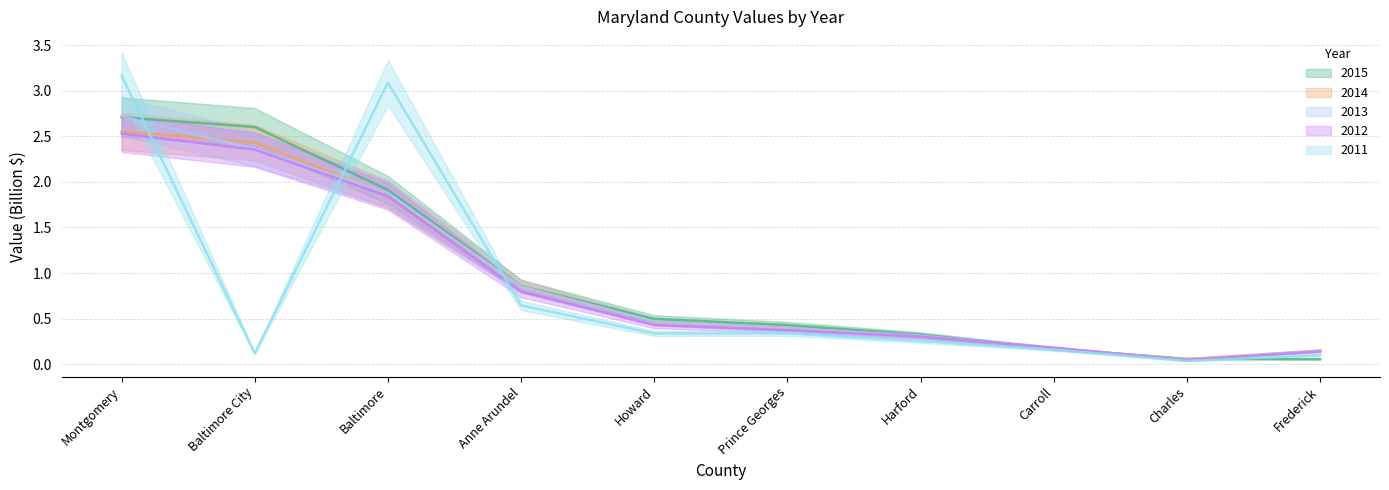

What is the difference between the maximum and minimum values in the 2011 series?

3.1